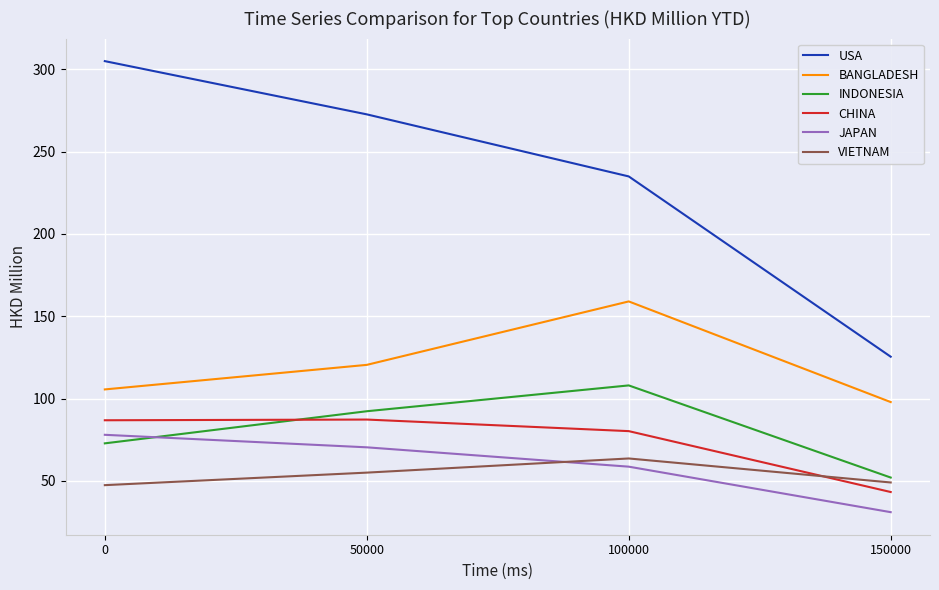

How many times do VIETNAM and JAPAN cross each other?

1